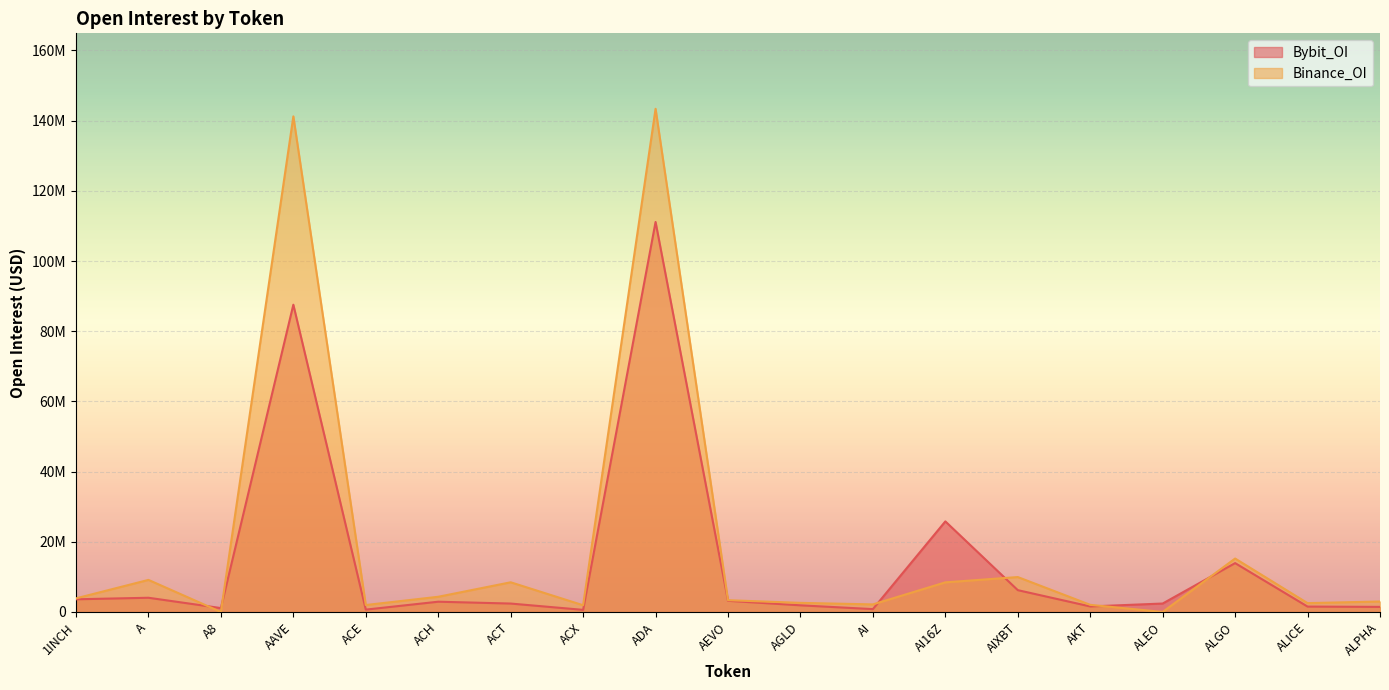

In Bybit_OI, how many points are lower than both neighbors (excluding endpoints)?

5